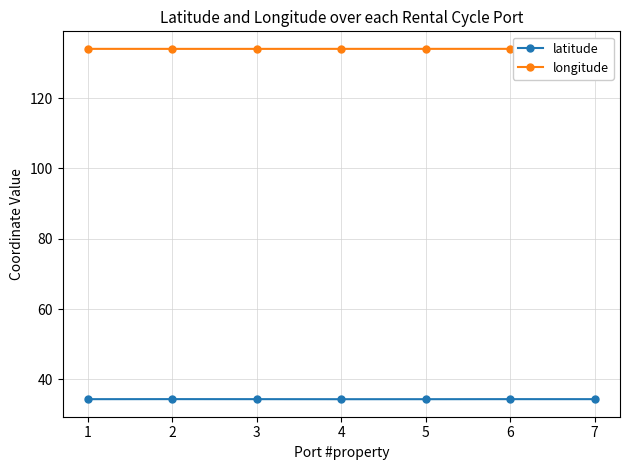

Which series has the largest total across all categories?

longitude